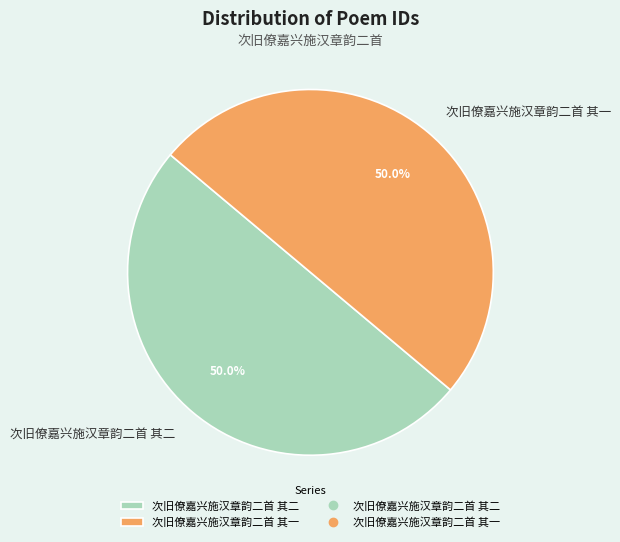

True or false: 次旧僚嘉兴施汉章韵二首 其二 accounts for 50% of the total.

True